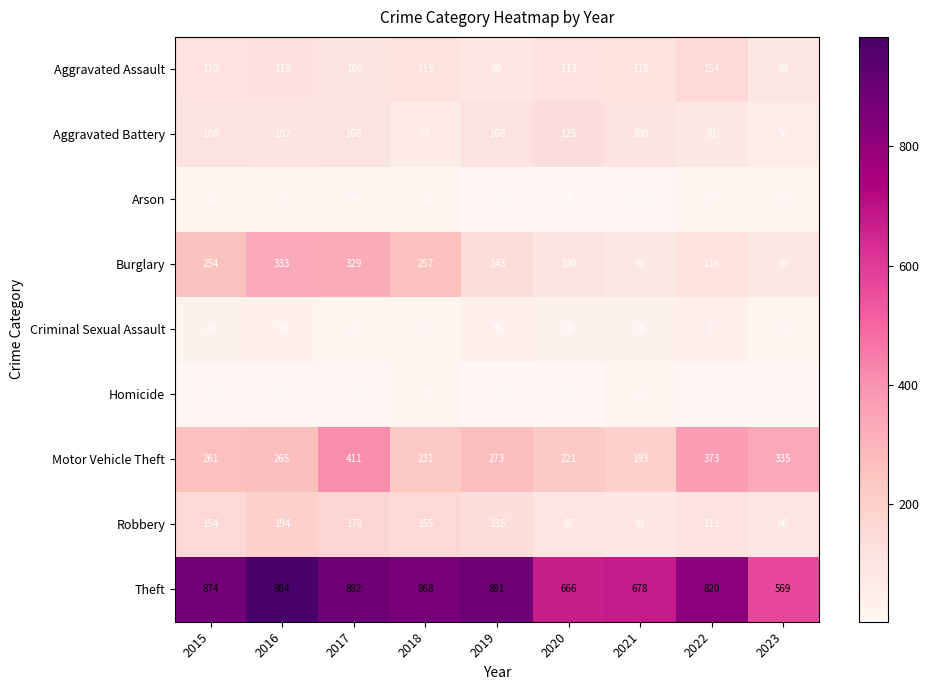

At which category is the sum across all series the highest?

2017